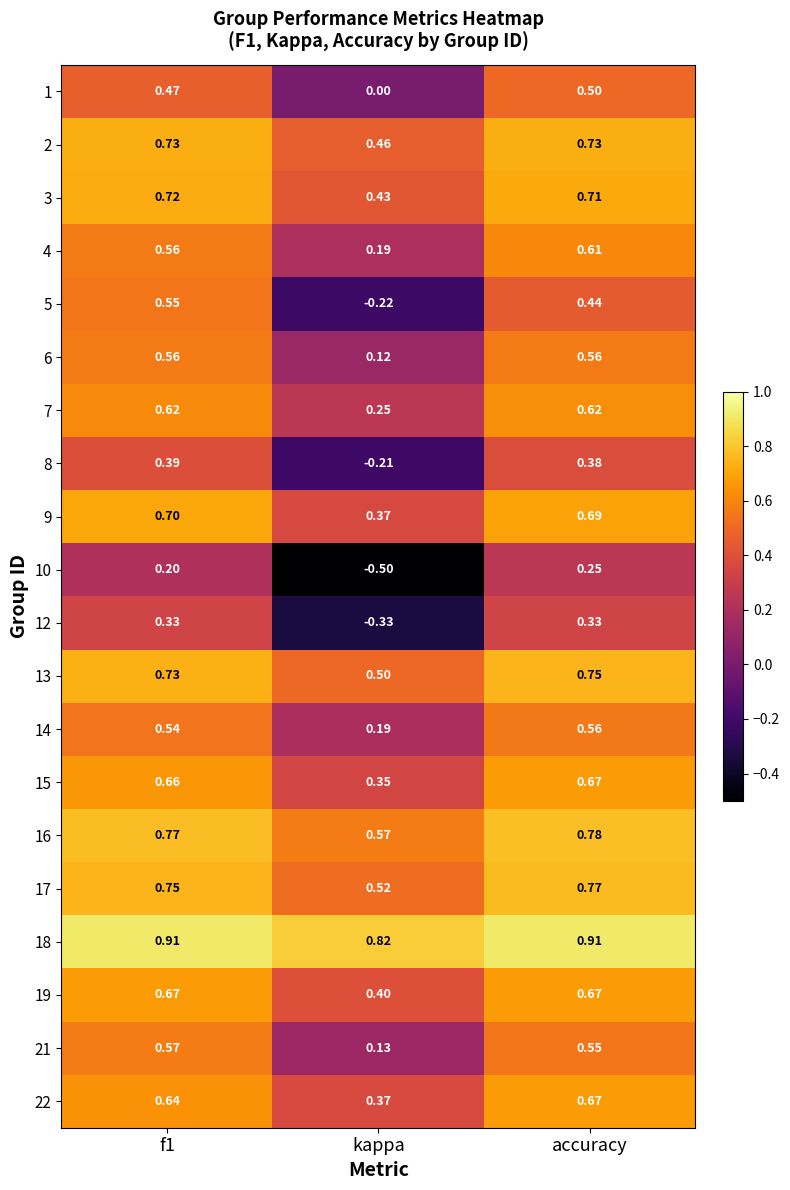

At which label does 15 reach its minimum?

kappa